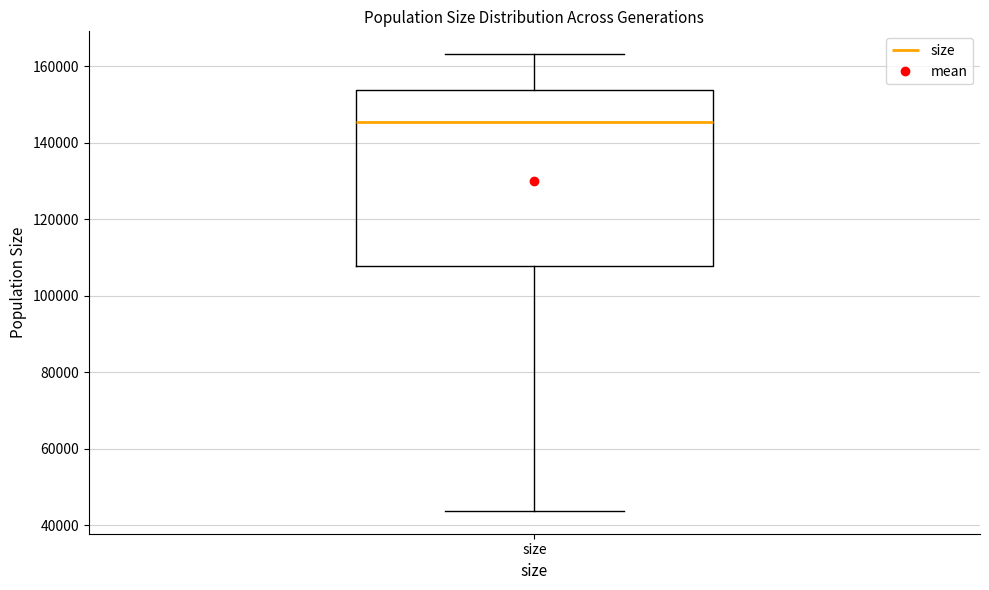

Where does the upper whisker of the box for size end on the y-axis? The values are not printed on the chart, so give them approximately, as read against the axis.

164000